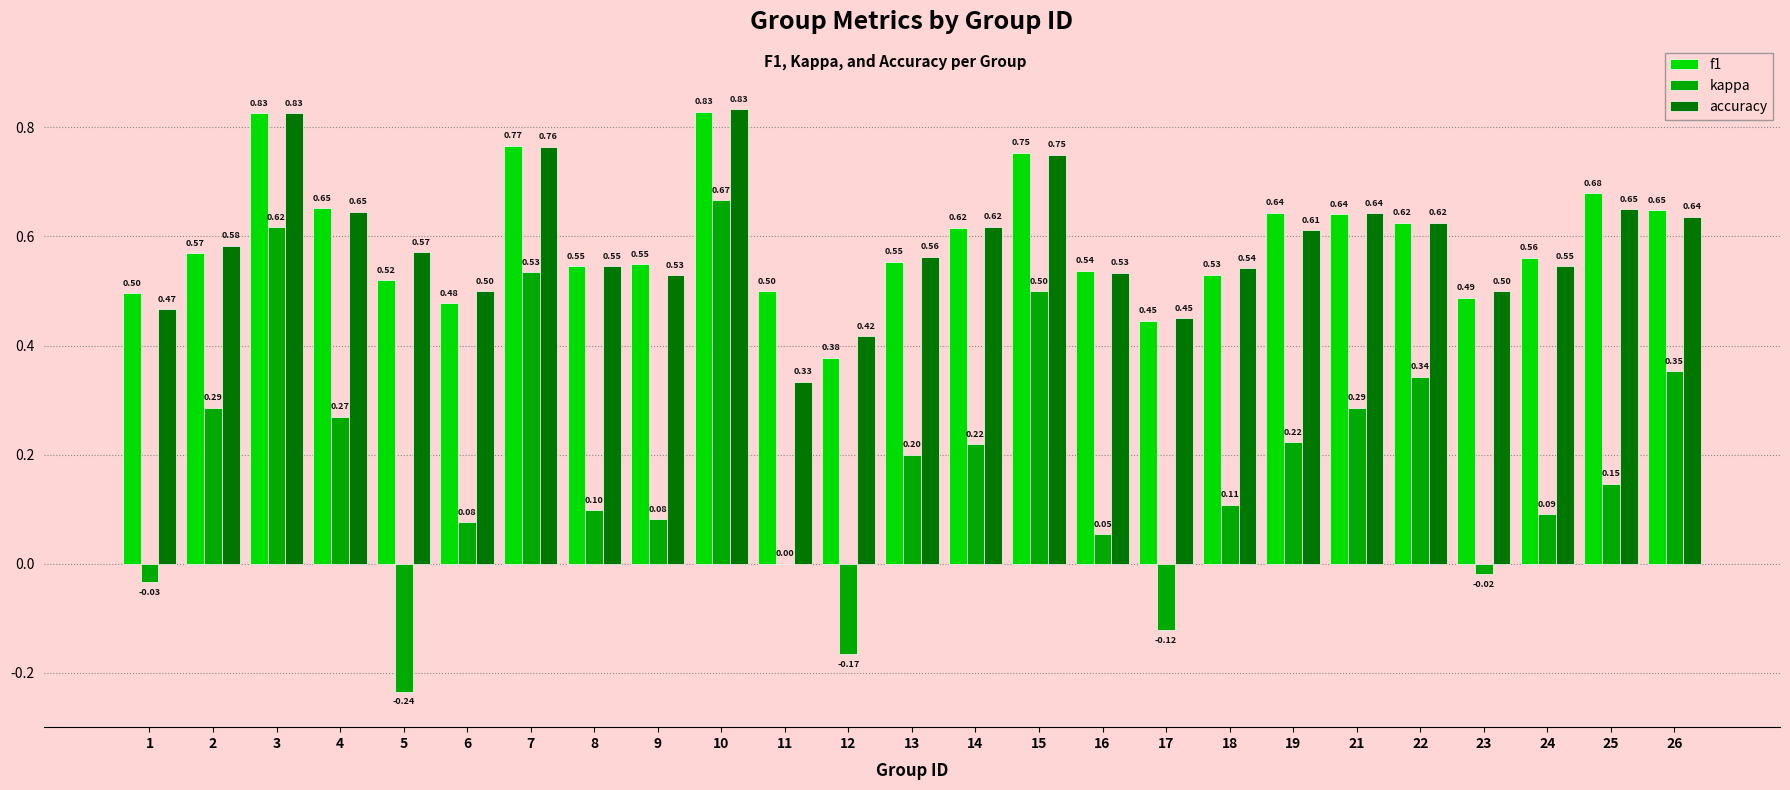

At which category is the sum across all series the highest?

10